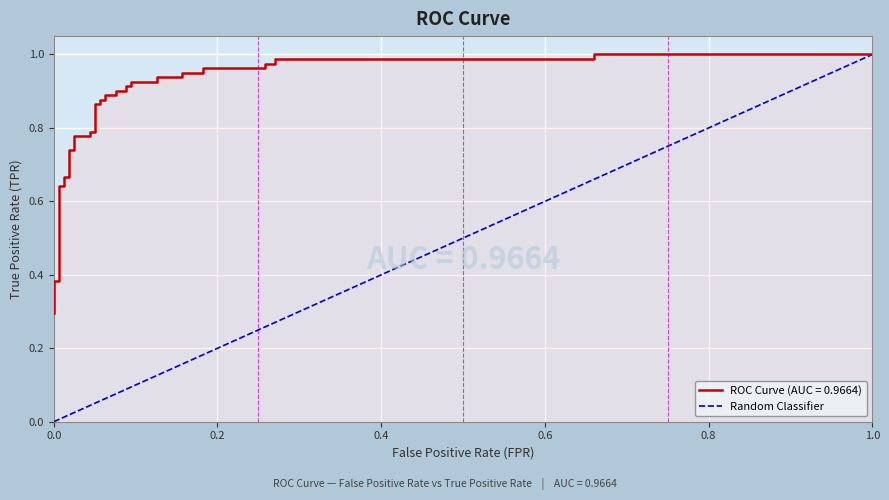

What is the sum of the values at 1.0 and 0.0?

1